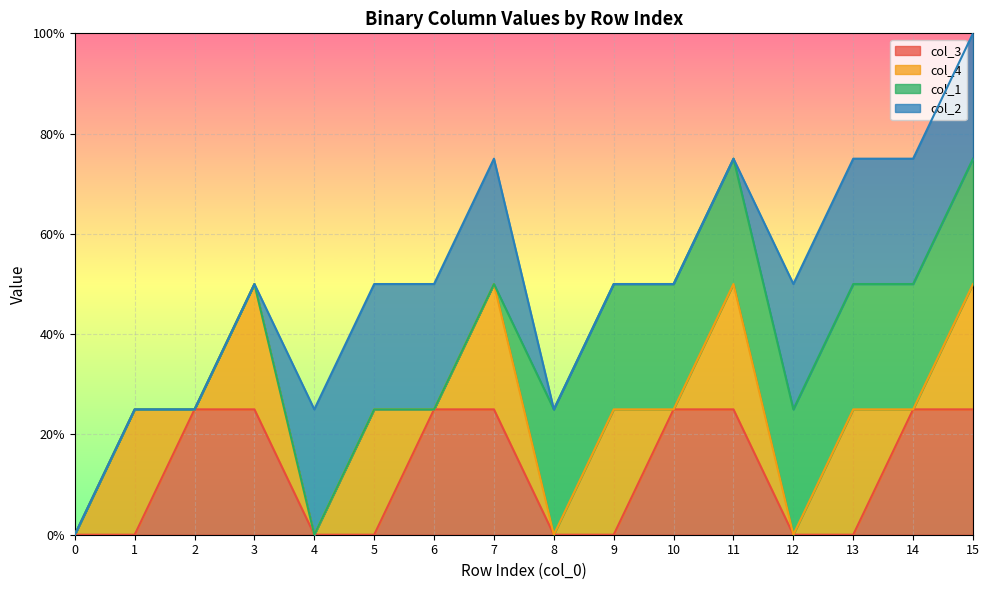

What value does the col_3 series have at 11?

1